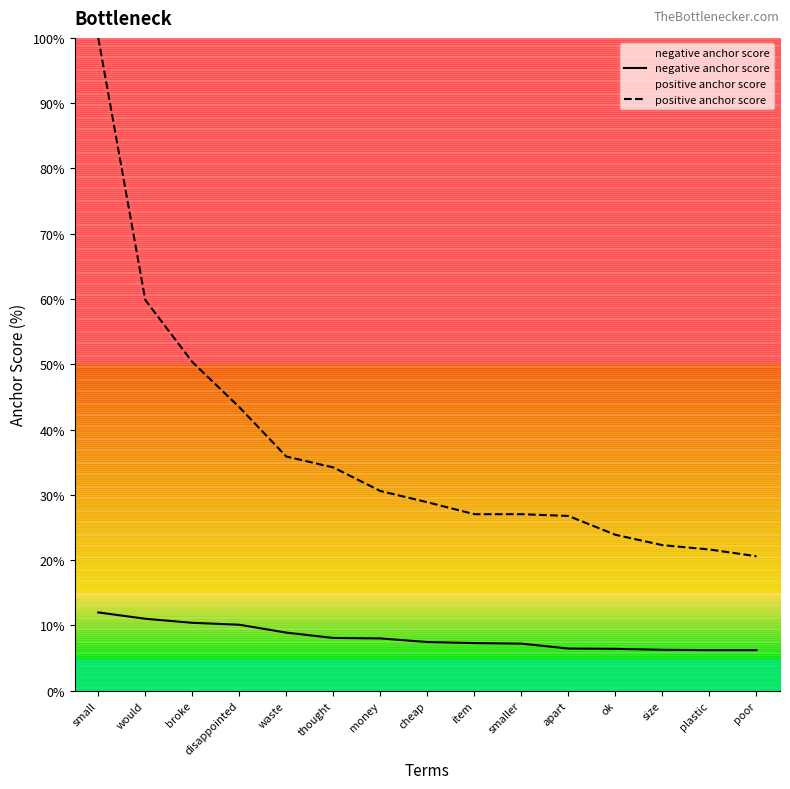

True or false: positive anchor score and negative anchor score intersect in this chart.

False